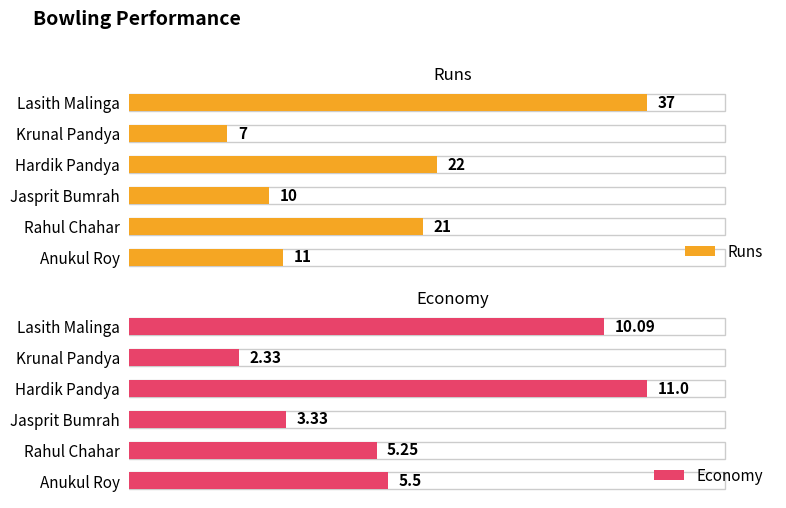

What is the value of the Runs bar at the 3rd from the left?

22.0